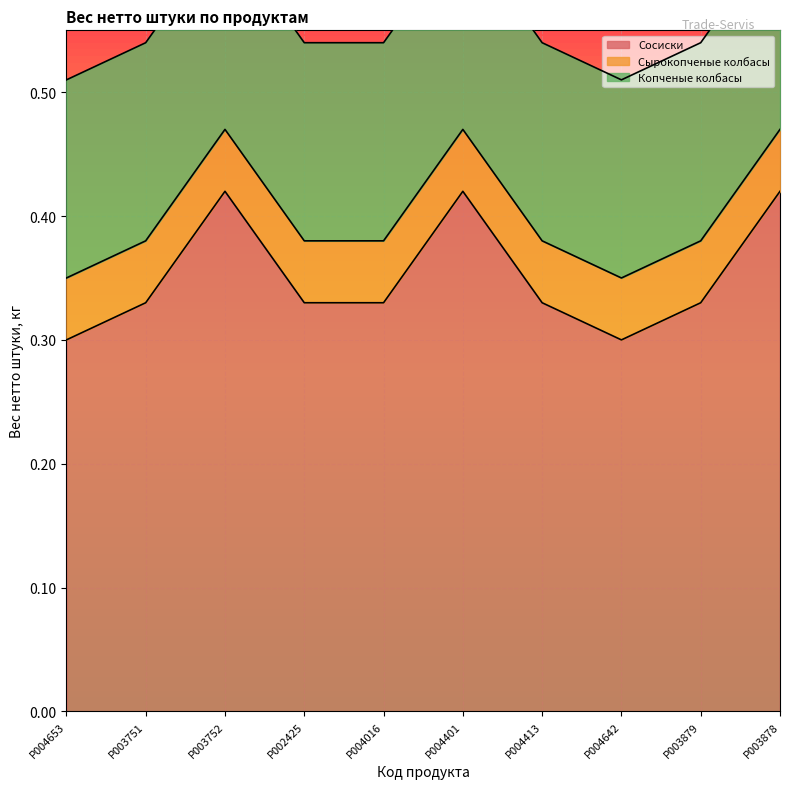

The Сосиски series shows 0.5 at P004653. True or false?

False